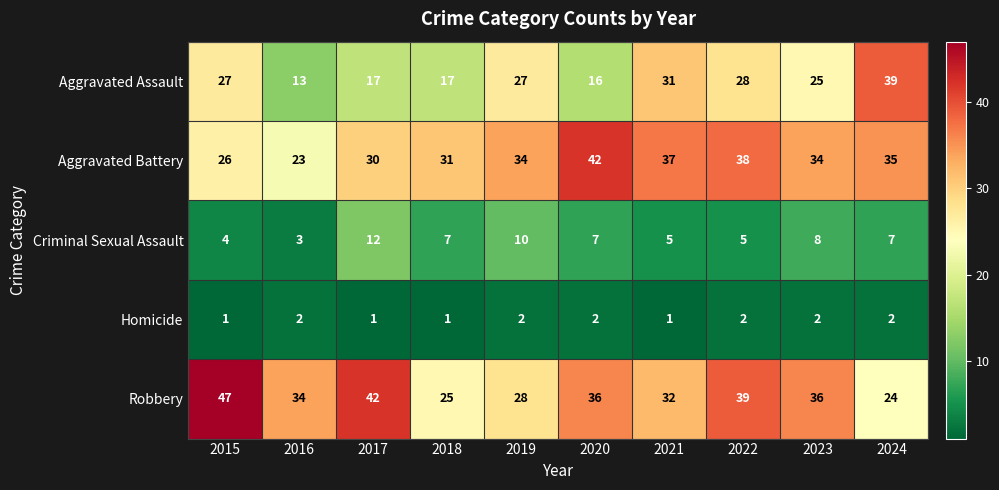

Is the value of Homicide at 2022 greater than the value of Criminal Sexual Assault at 2020?

No